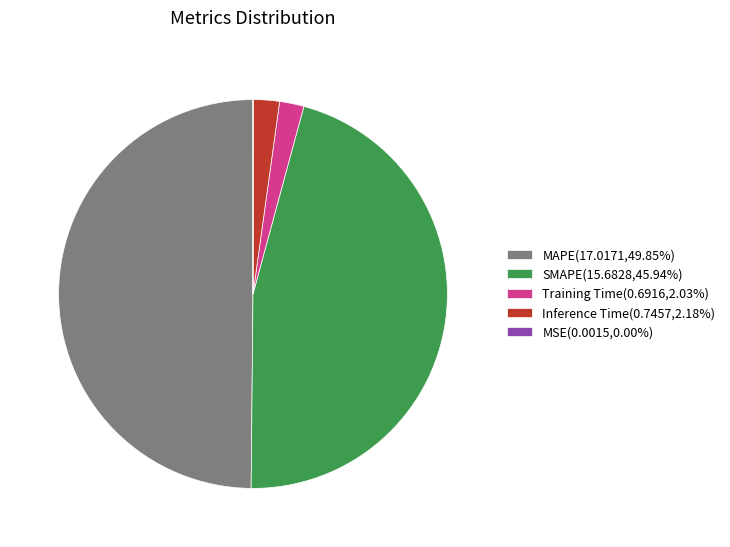

Does Training Time(0.6916,2.03%) account for over 50% of the chart?

No